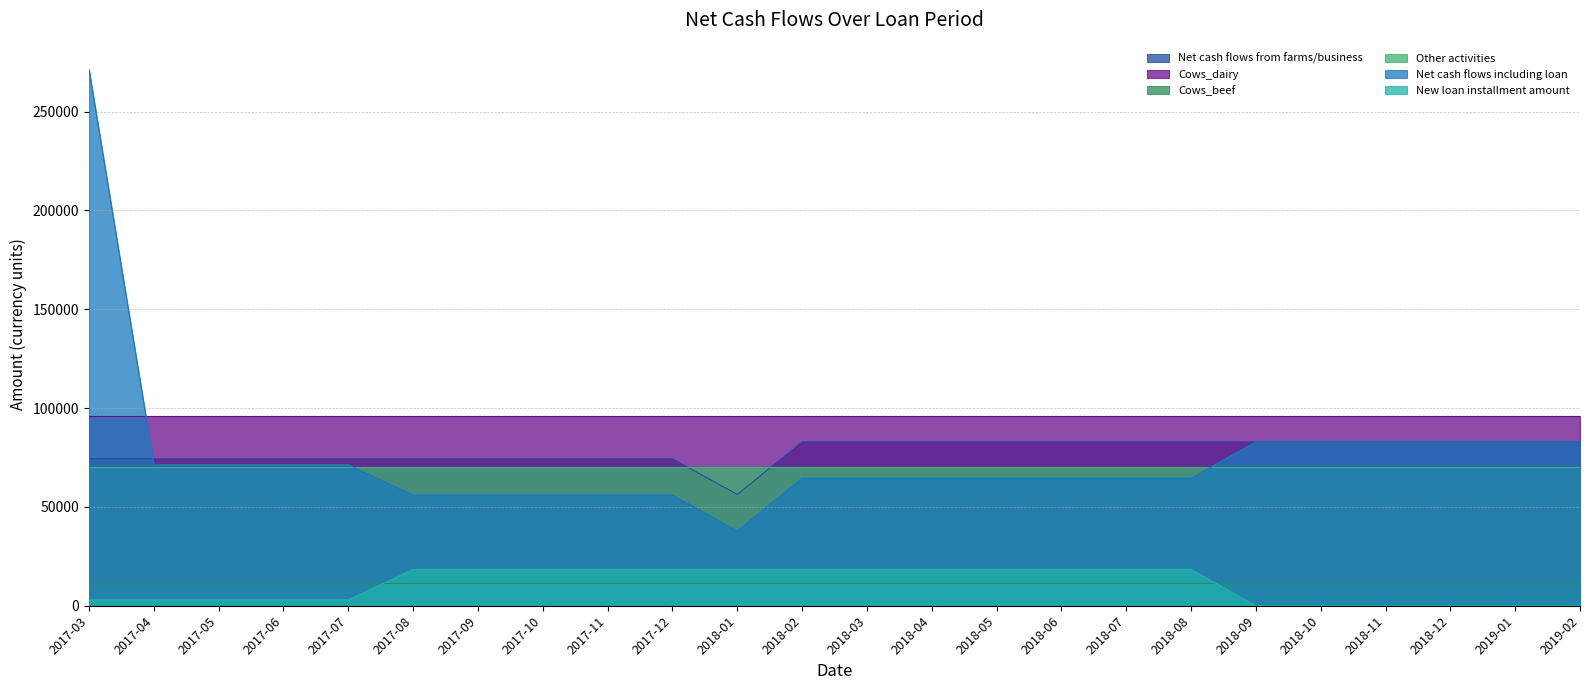

What is the difference between the maximum and second lowest values in the Net cash flows including loan series?

215384.6